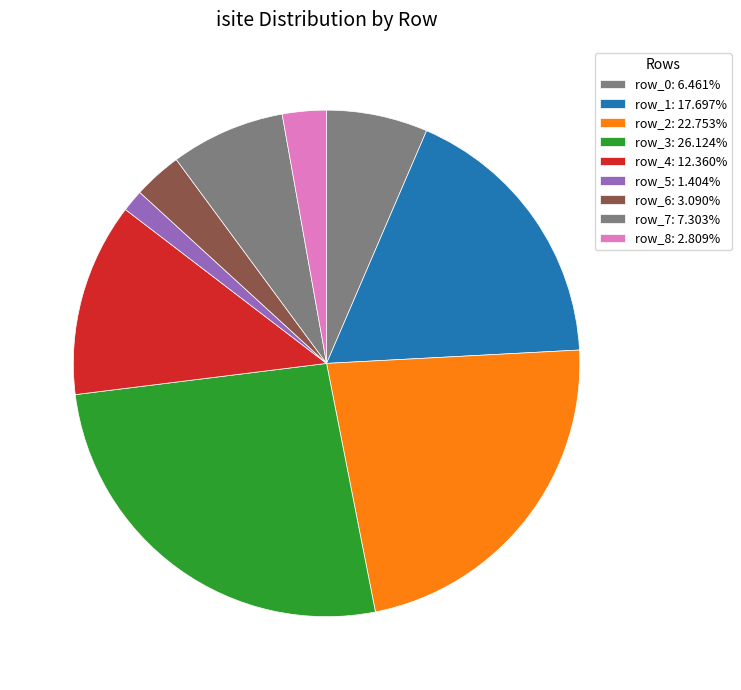

How many segments does this pie chart have?

9